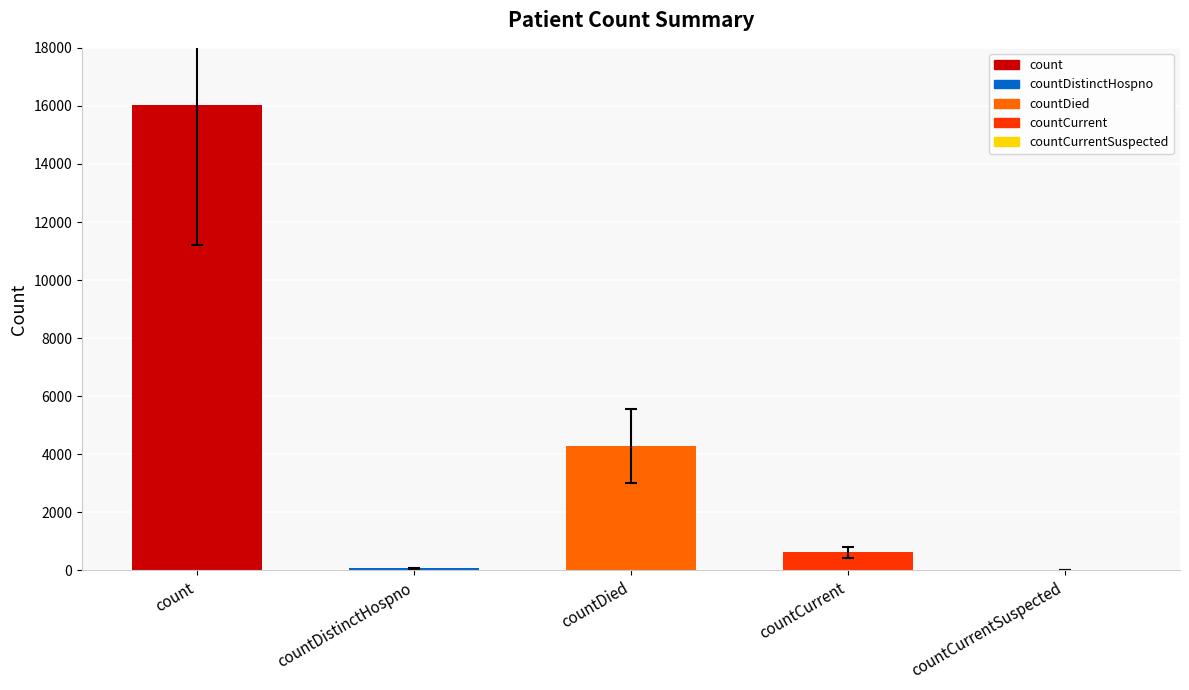

Where is the data nearest to the value 8008?

countDied